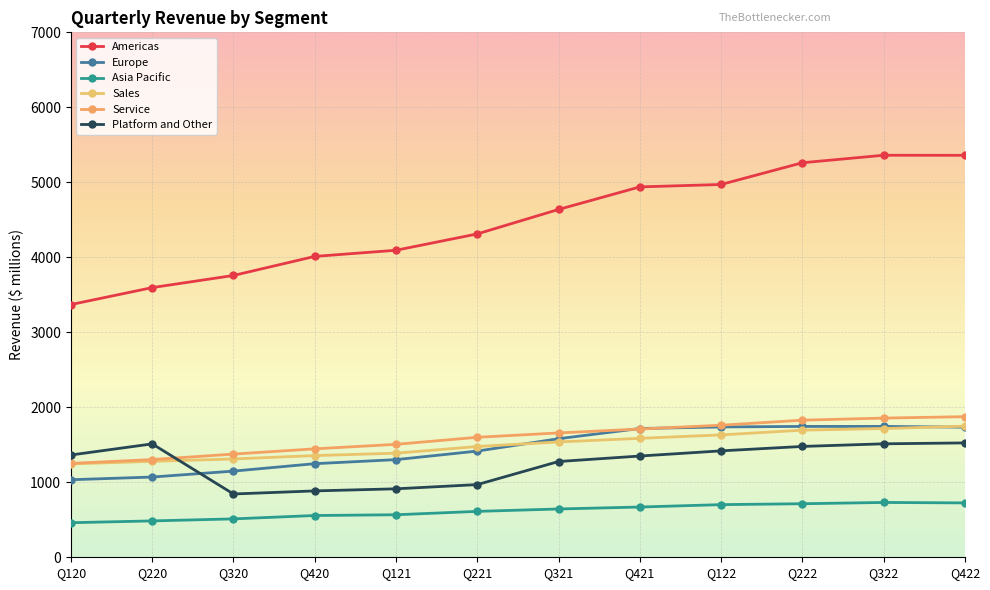

Which category has the lowest value across all series?

Q120